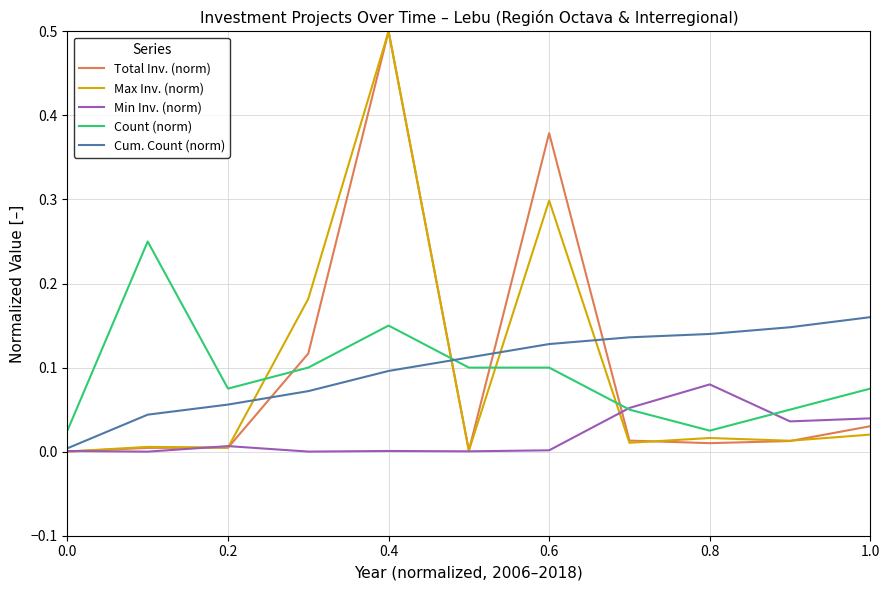

True or false: Count (norm) and Max Inv. (norm) intersect in this chart.

True